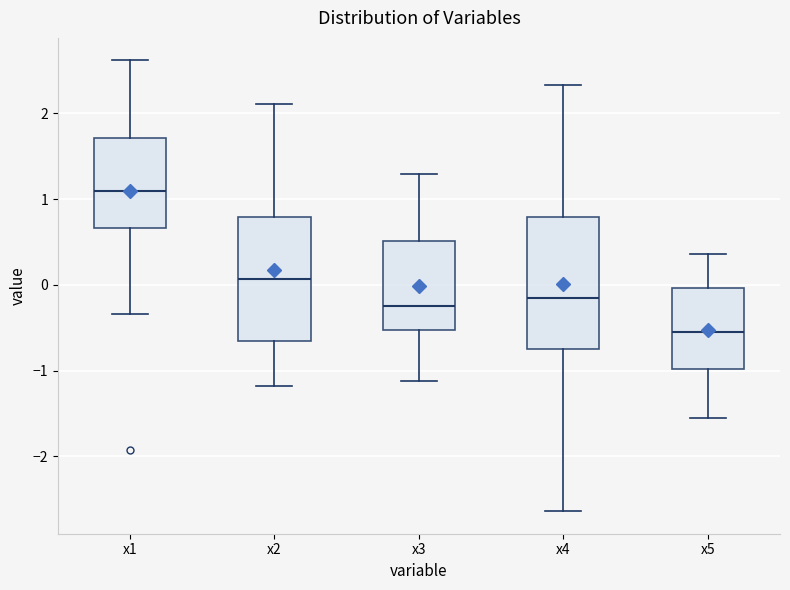

Reading left to right, transcribe this box plot: for each box, give where its median line is, the range the box spans, and where its two whiskers end, as read against the y-axis. The values are not printed on the chart, so give them approximately, as read against the axis.

x1: median 1.1, box 0.7 to 1.7, whiskers -0.3 to 2.6
x2: median 0.1, box -0.6 to 0.8, whiskers -1.2 to 2.1
x3: median -0.2, box -0.5 to 0.5, whiskers -1.1 to 1.3
x4: median -0.2, box -0.7 to 0.8, whiskers -2.6 to 2.3
x5: median -0.5, box -1.0 to 0.0, whiskers -1.5 to 0.4